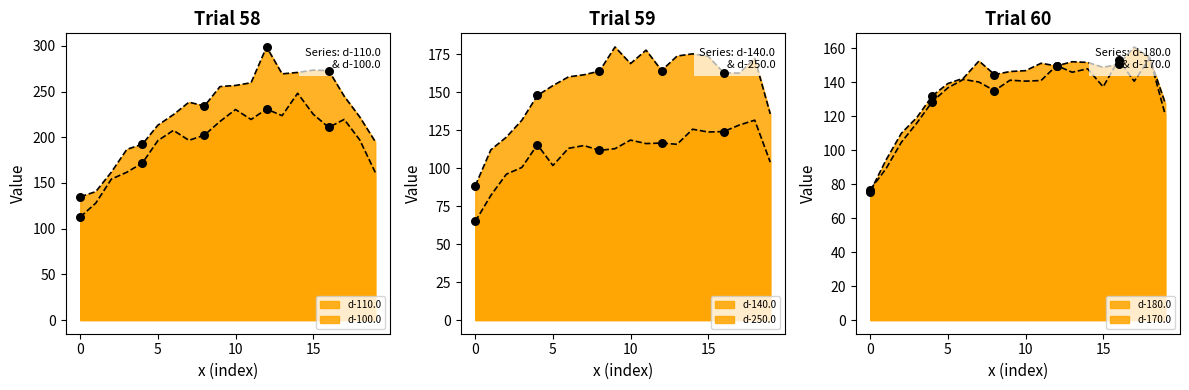

Which series reaches the maximum Y coordinate?

d-100.0